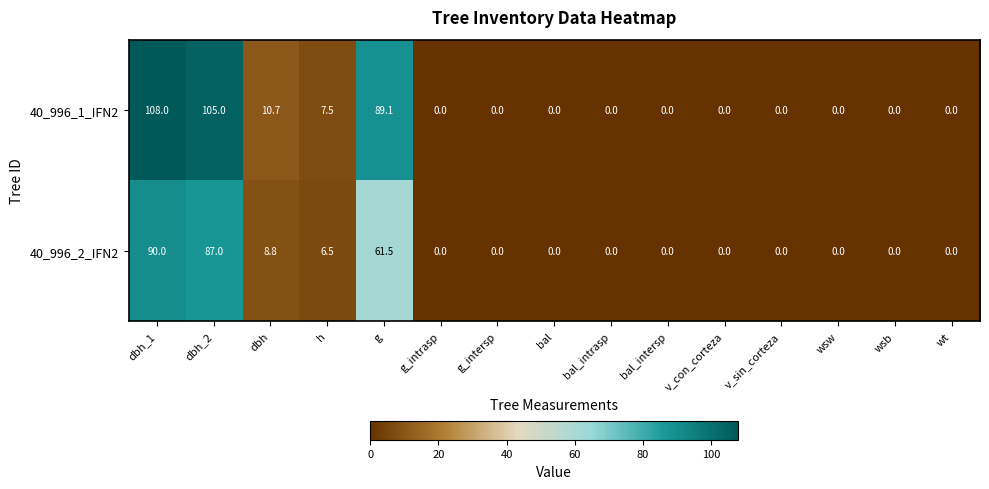

How many series are shown in this chart?

2